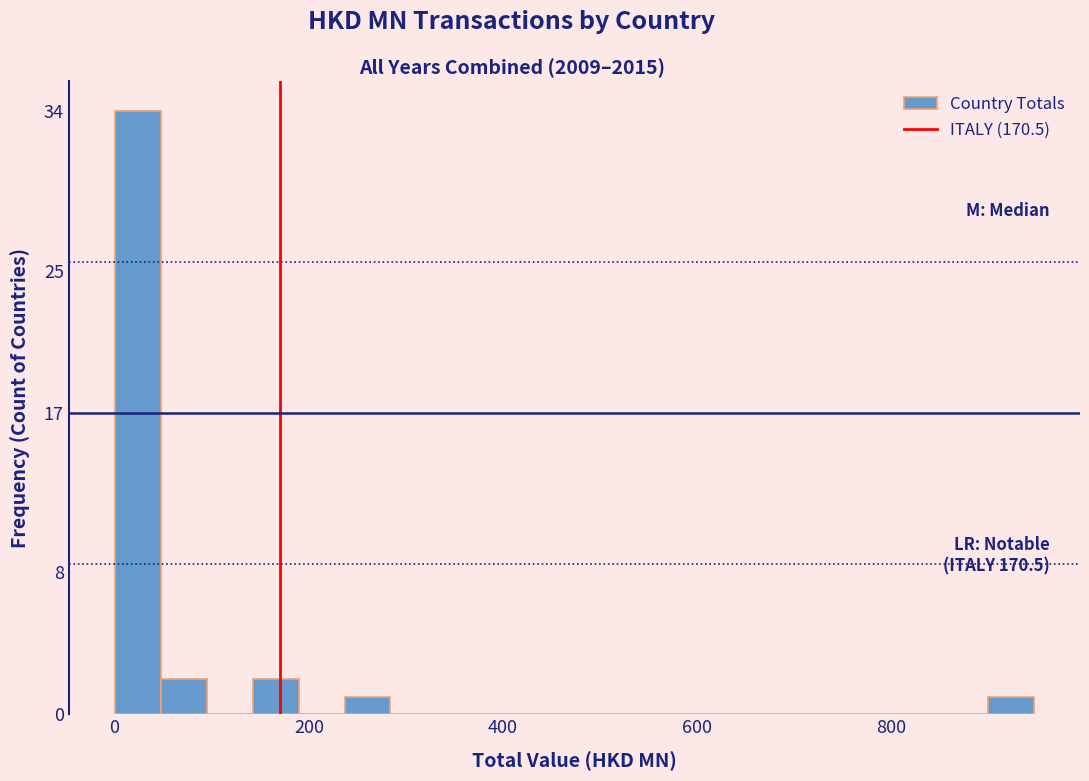

Around what value on the x-axis is the tallest bar? Give the approximate position of its centre, as read against the axis.

20